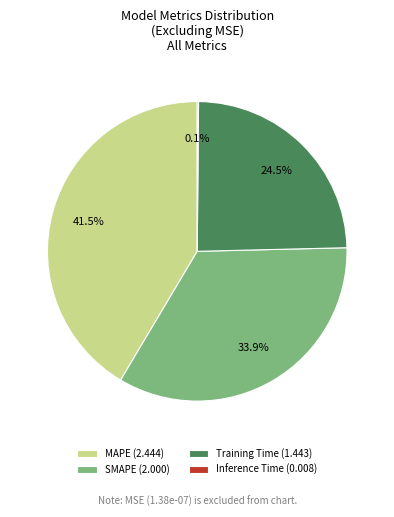

Which has a higher value, Training Time (1.443) or SMAPE (2.000)?

SMAPE (2.000)